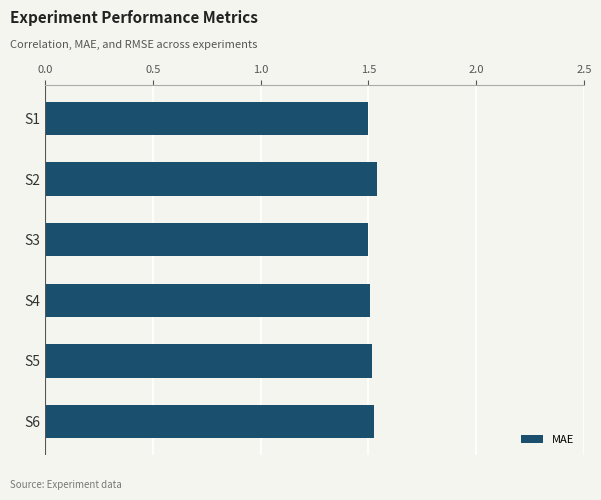

Approximately how many times larger is the value at S4 compared to S2?

1.0